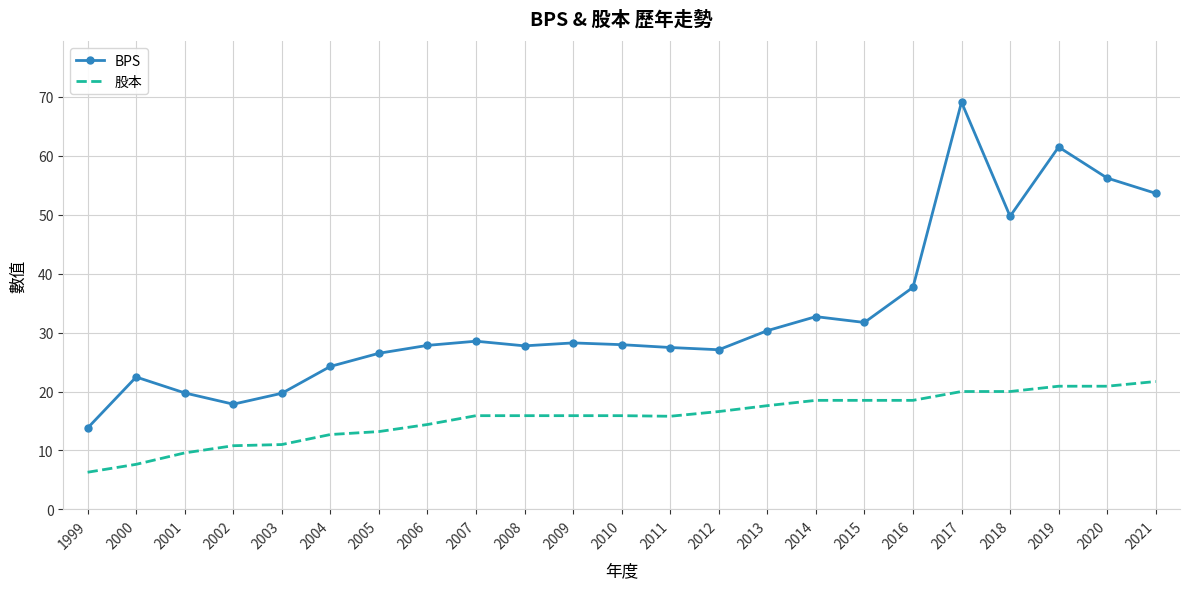

True or false: BPS and 股本 cross at least once.

False